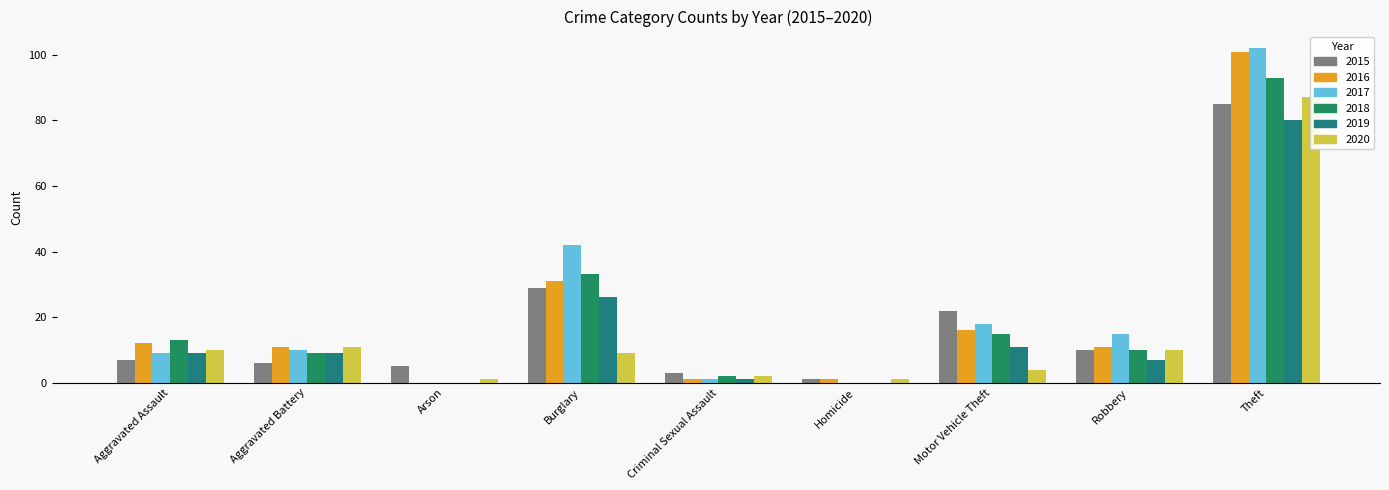

How many positive values does the 2017 series have?

7